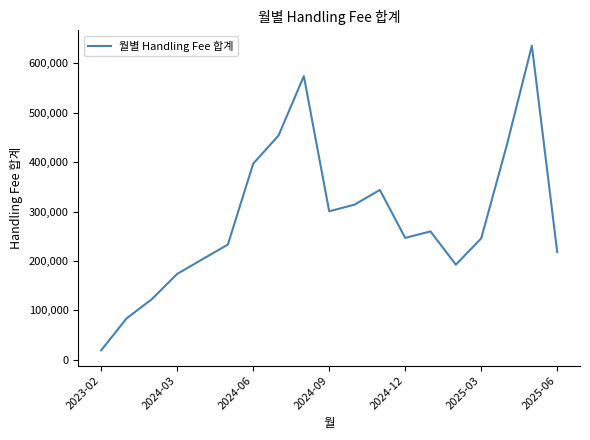

How many interior local valleys (lower than both neighbors) does the data have?

3